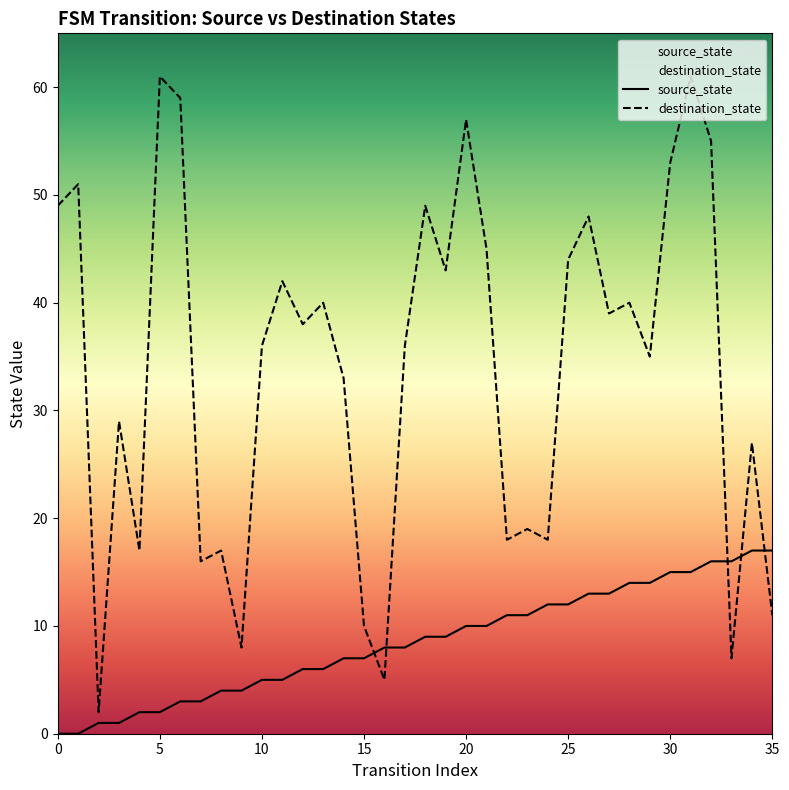

What are all the series names shown in the legend?

source_state, destination_state